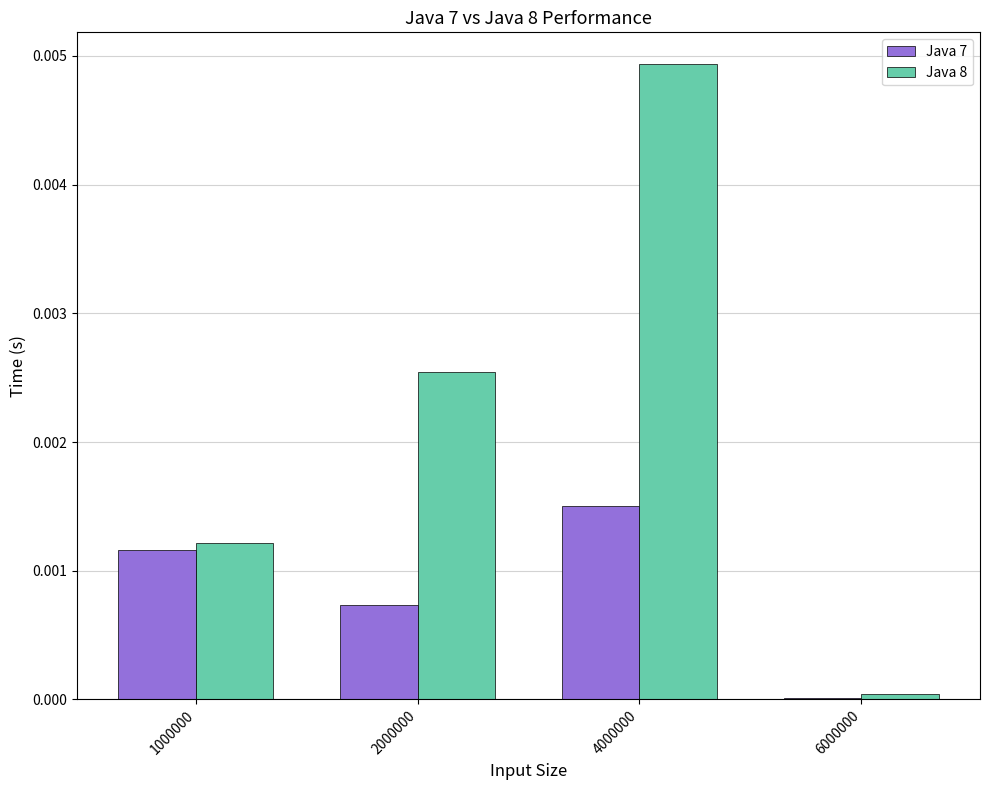

At which category is the sum across all series the highest?

4000000